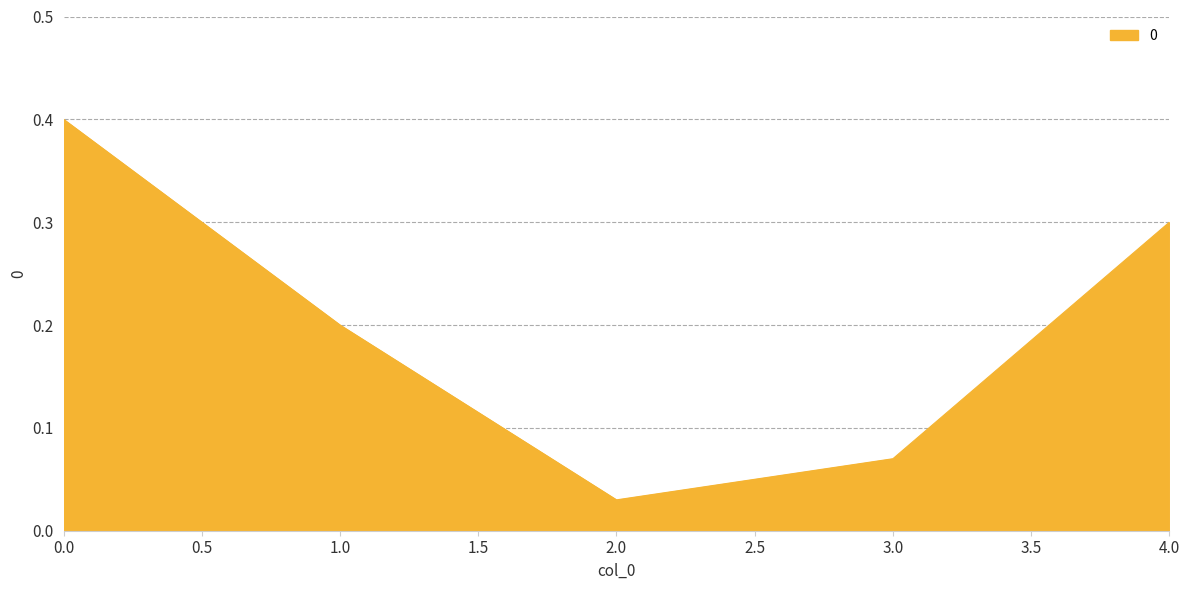

What position from the left is 4.0?

5